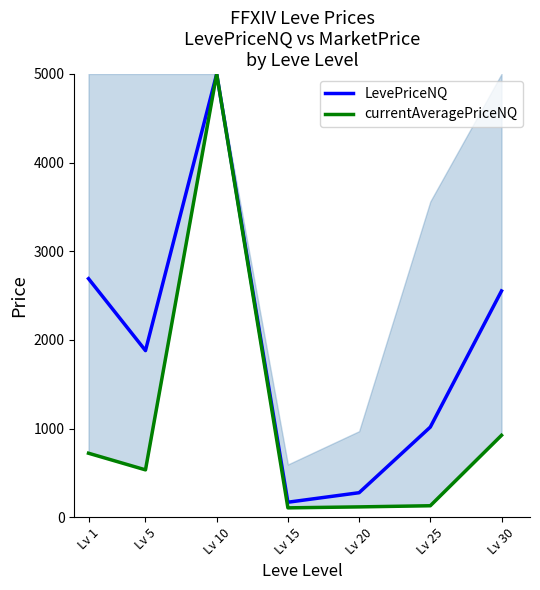

At which category is the sum across all series the highest?

Lv 10